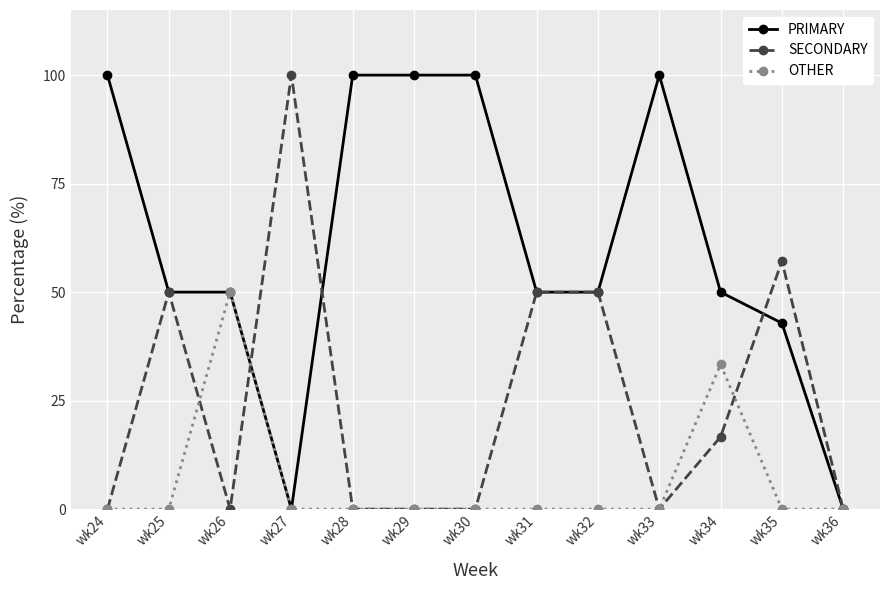

True or false: OTHER has more than 0 points higher than both neighbors.

True